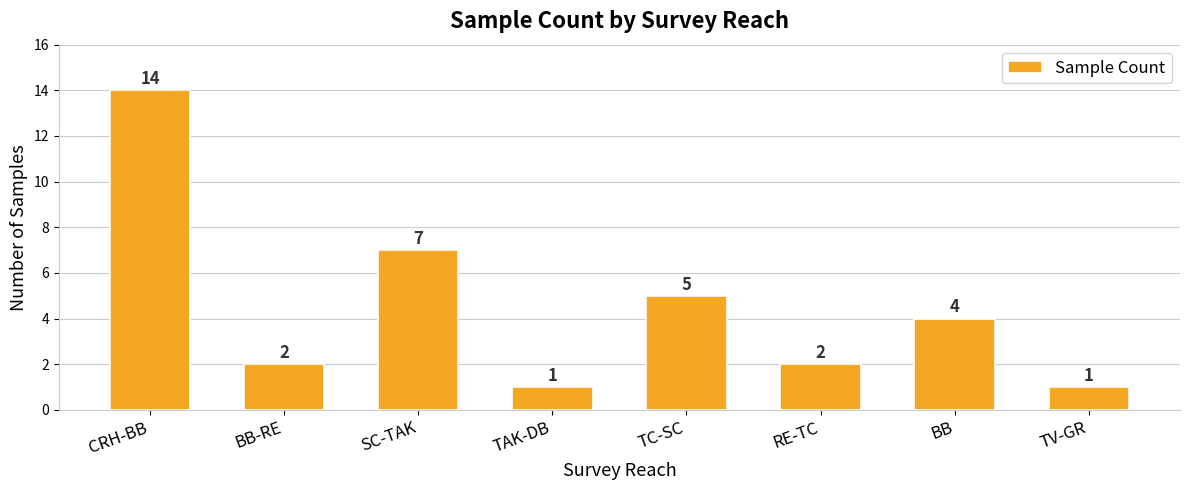

What is the change in value from BB-RE to TC-SC?

+3